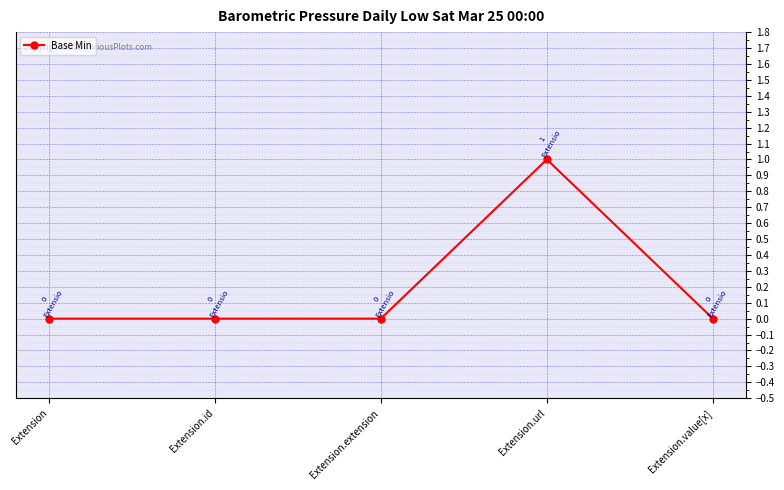

The chart shows a value of 0 at Extension.value[x]. True or false?

True